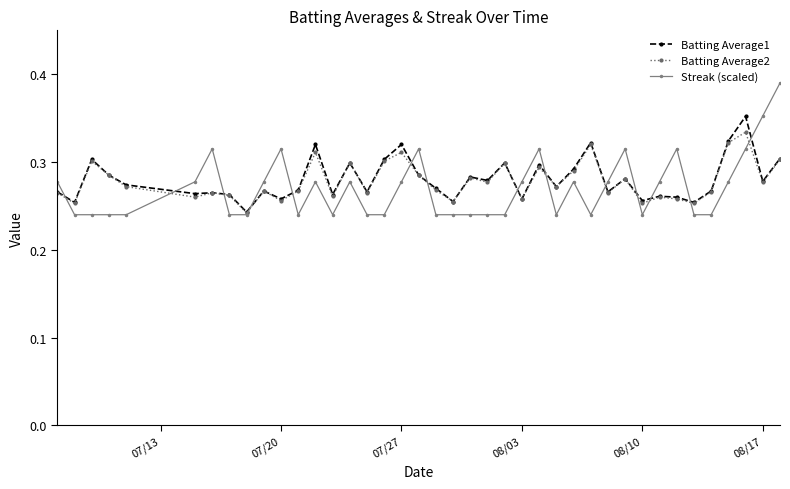

At how many categories does at least one series exceed 0?

40